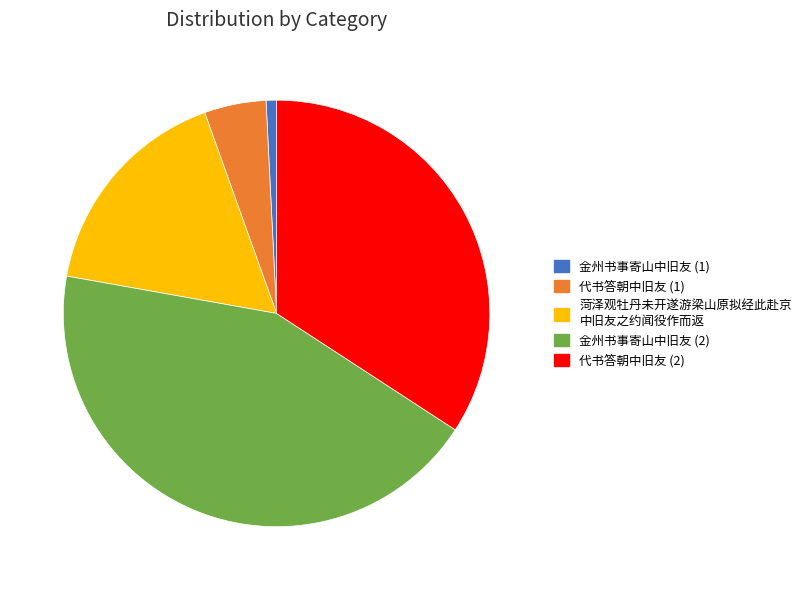

Is there any slice that represents more than half of the pie?

No